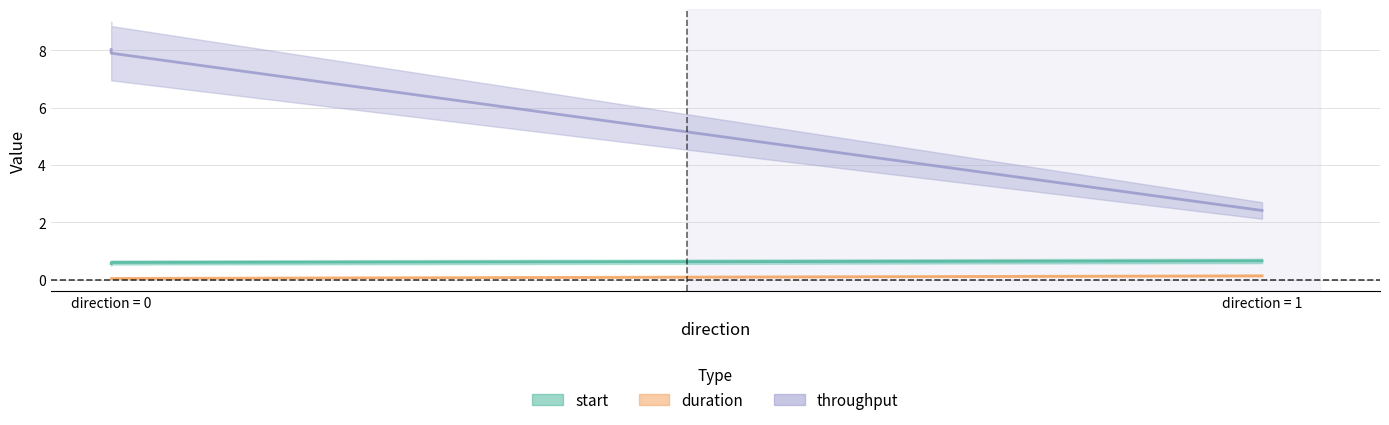

Is it true that duration equals 0.2 at direction = 1?

False